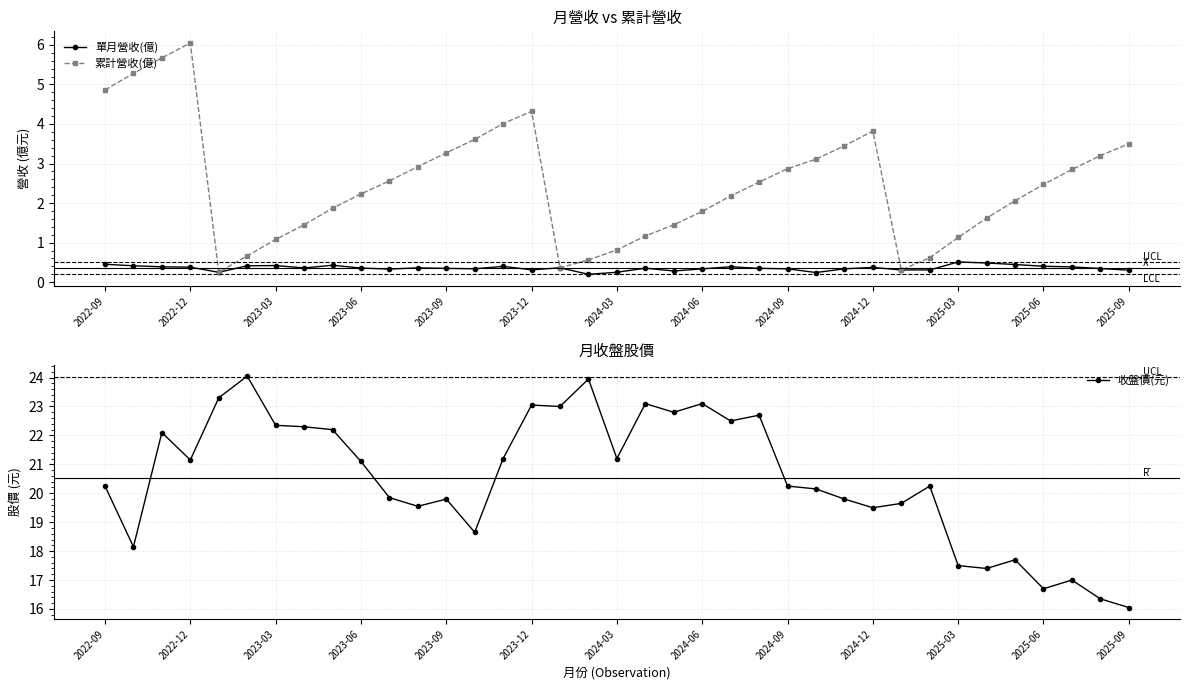

How many interior local peaks does the 累計營收(億) series have?

3